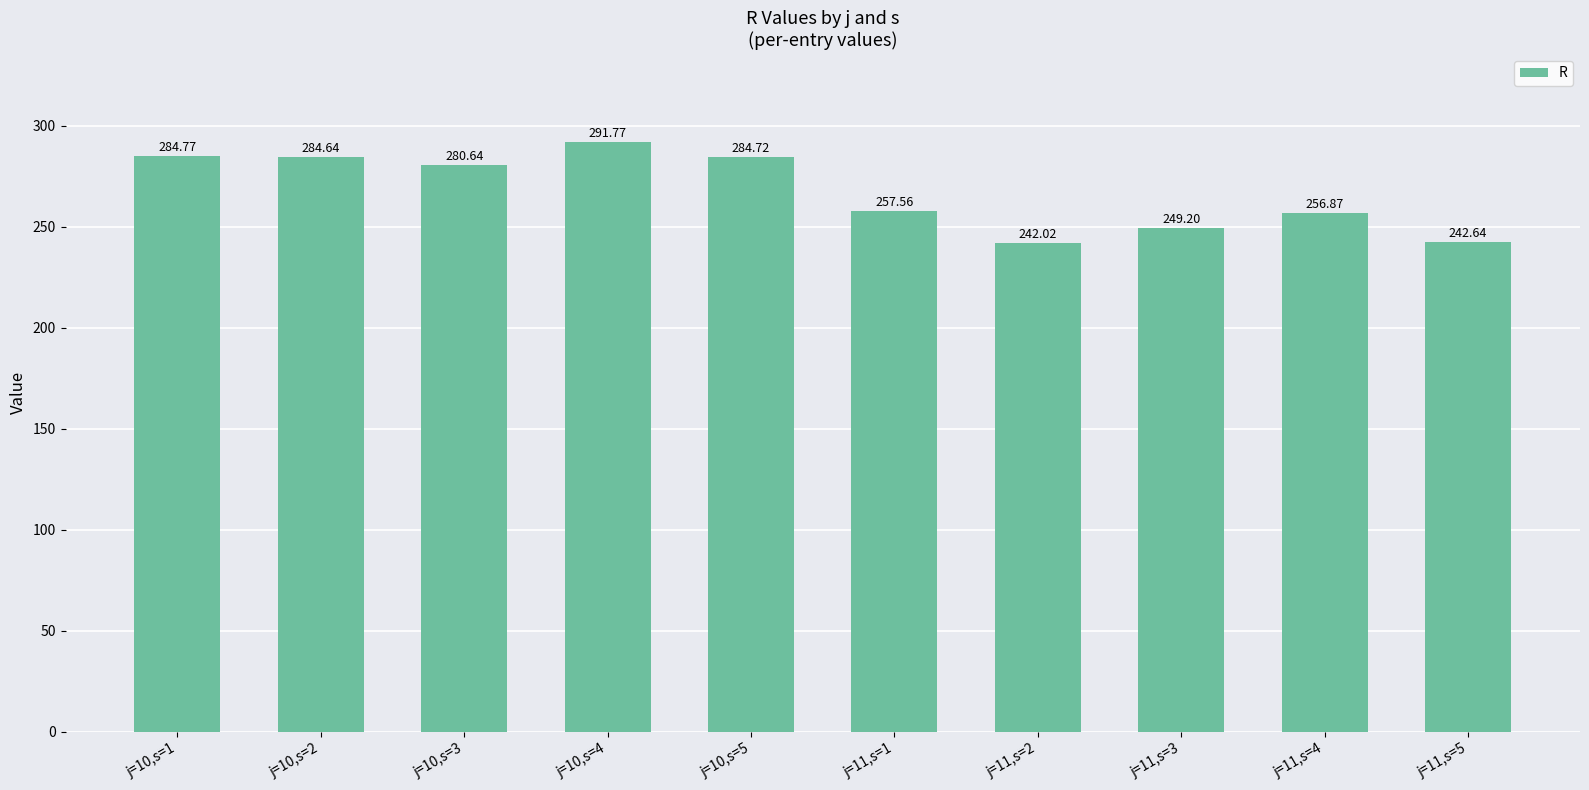

How many data points are above 280?

5